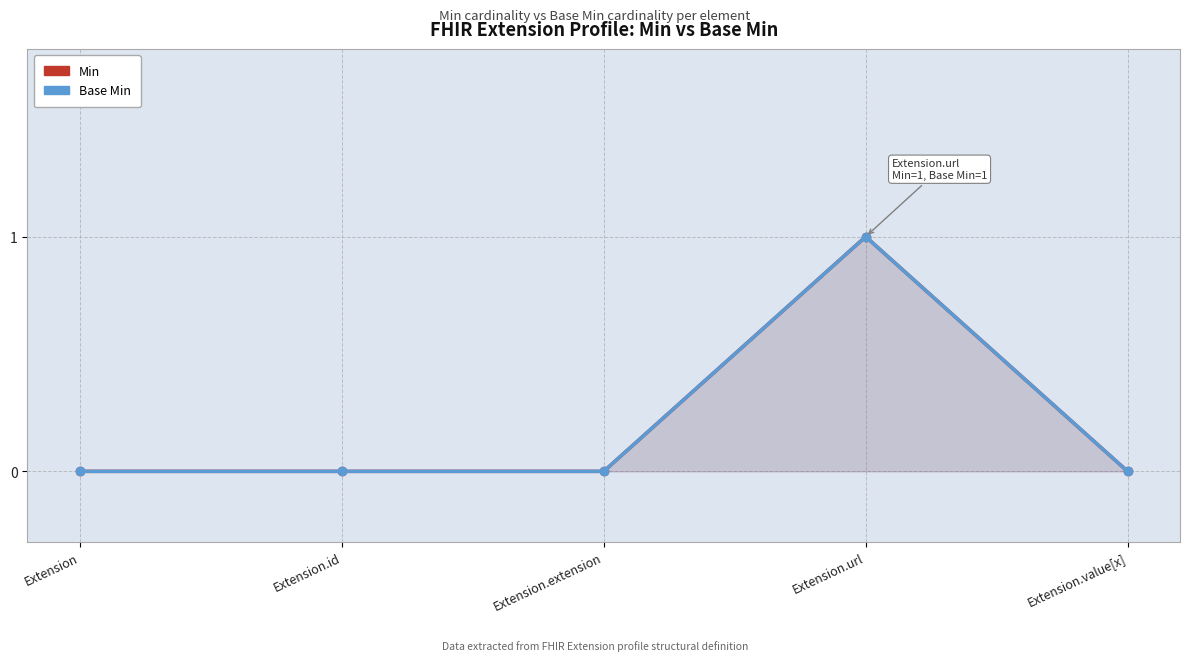

What is the difference between the maximum and minimum values in the Base Min series?

1